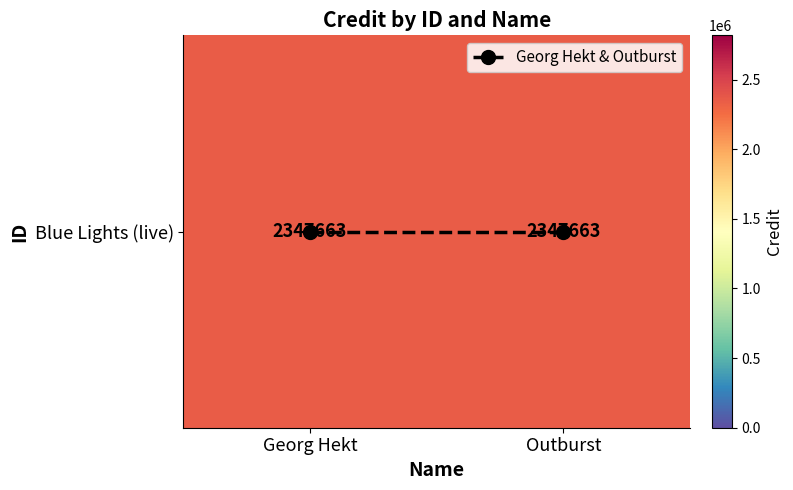

Is the value of Blue Lights (live) at Outburst greater than the value of Georg Hekt & Outburst at Outburst?

Yes